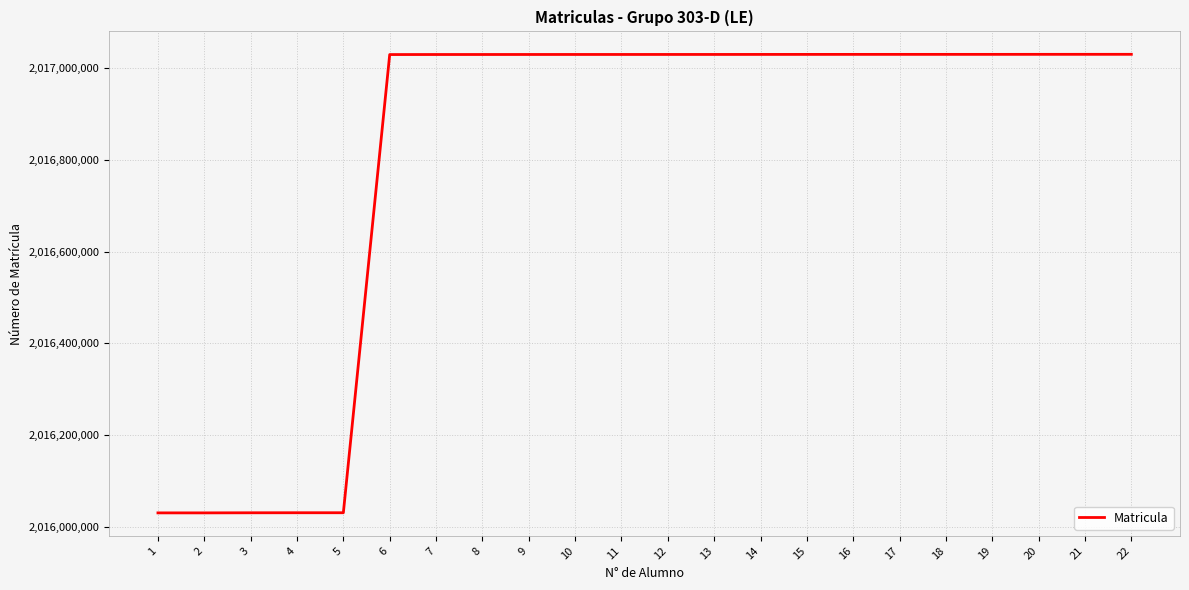

What is the ratio of the value at 9 to the value at 13?

1.0